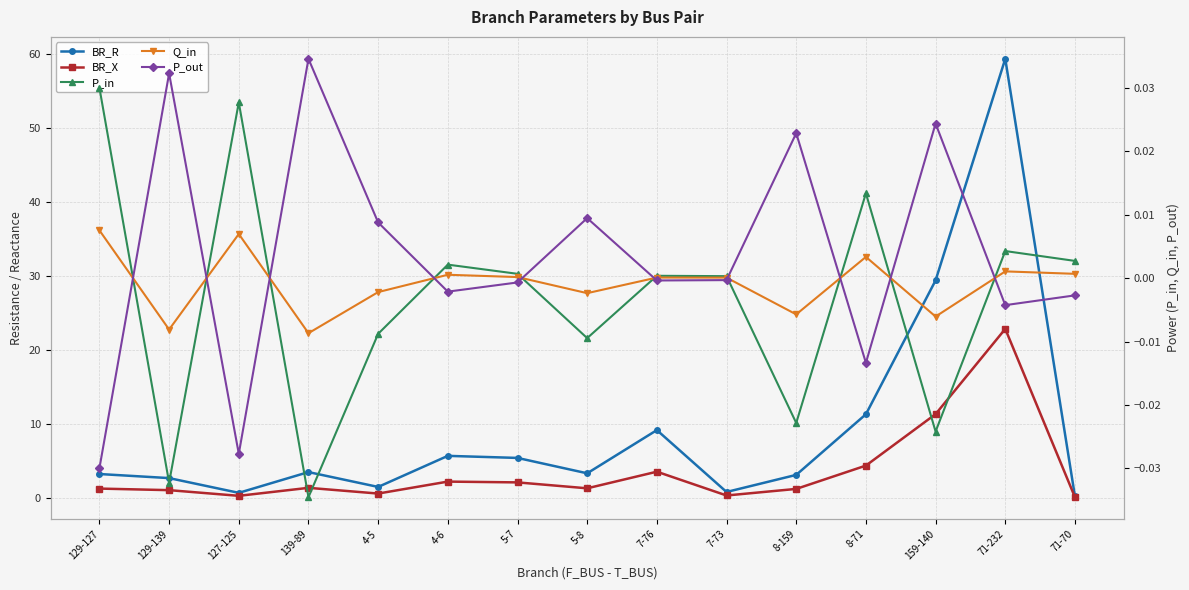

How many negative values does the P_out series have?

9